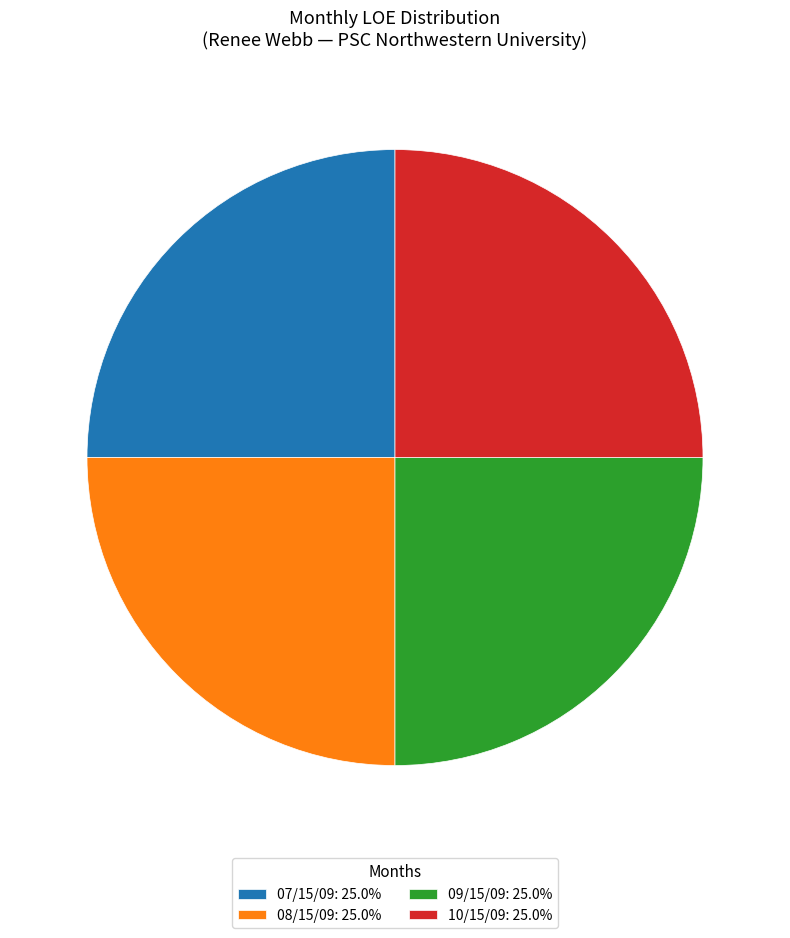

How many segments does this pie chart have?

4